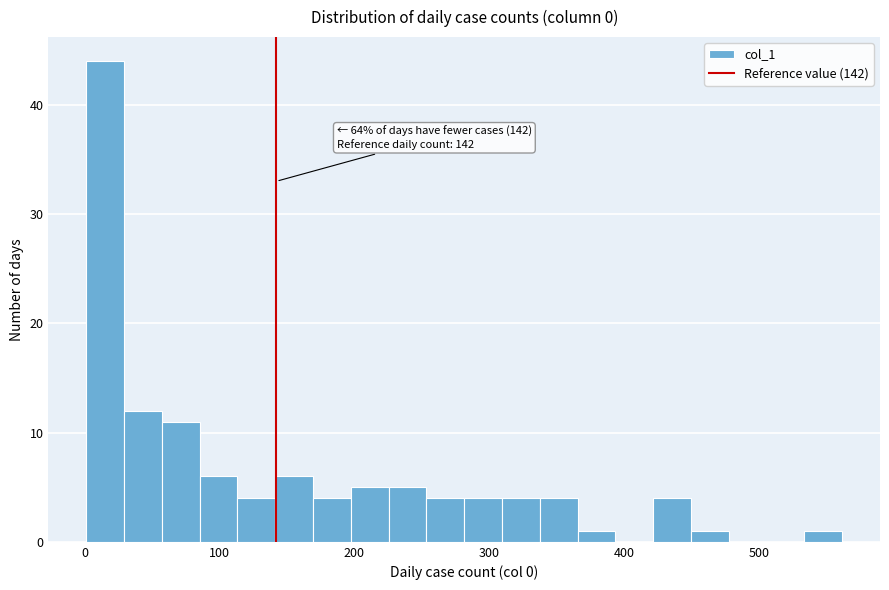

Read against the x-axis, roughly where is the centre of the tallest bar?

20